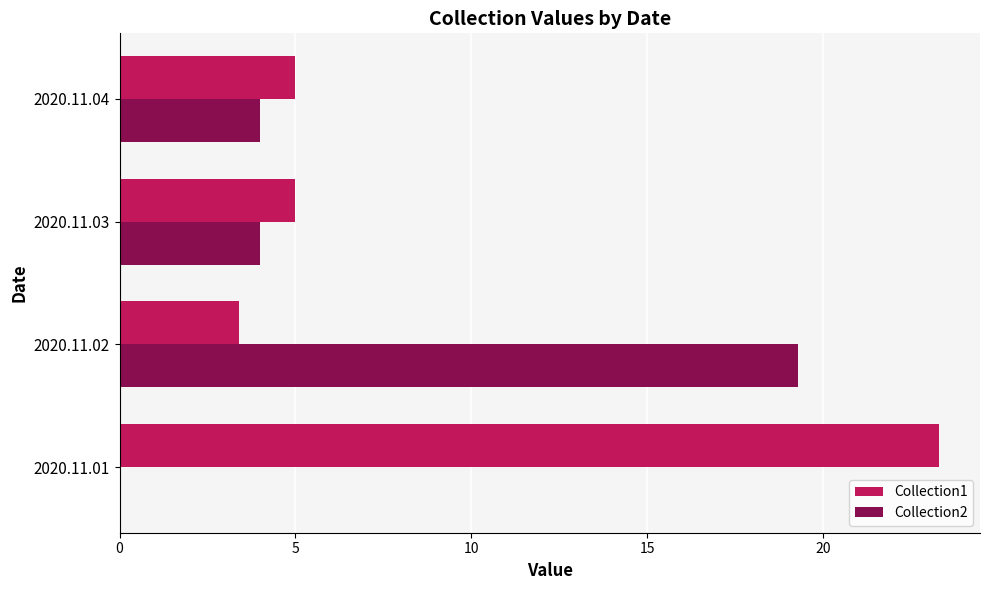

Read the Collection1 value at 2020.11.01.

23.3